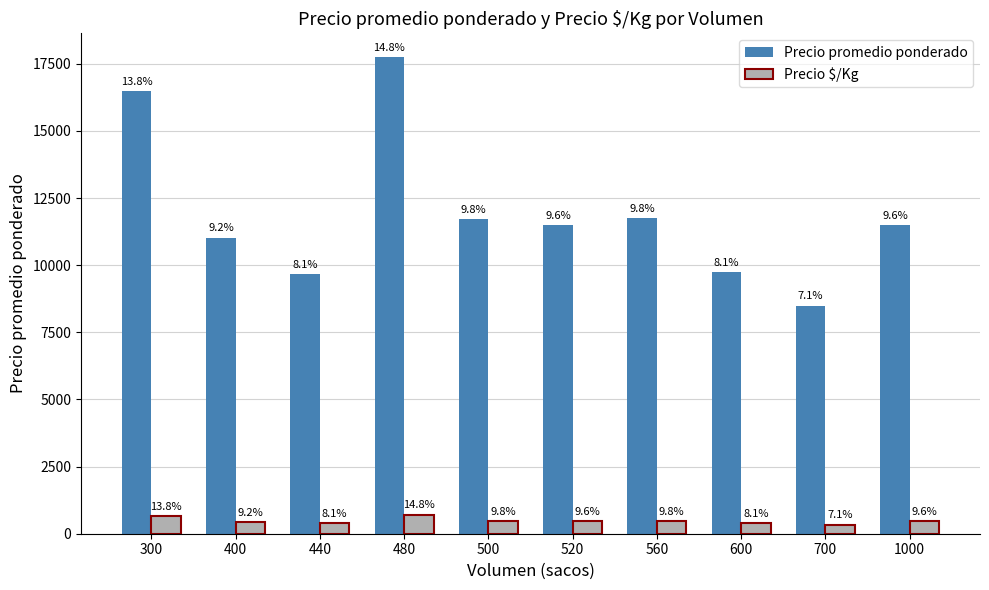

Rank the series by their maximum value, from lowest to highest.

Precio $/Kg, Precio promedio ponderado